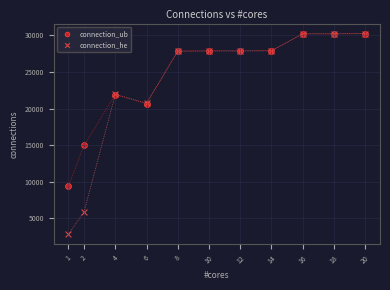

Across all series, what Y value is closest to 16520?

15001